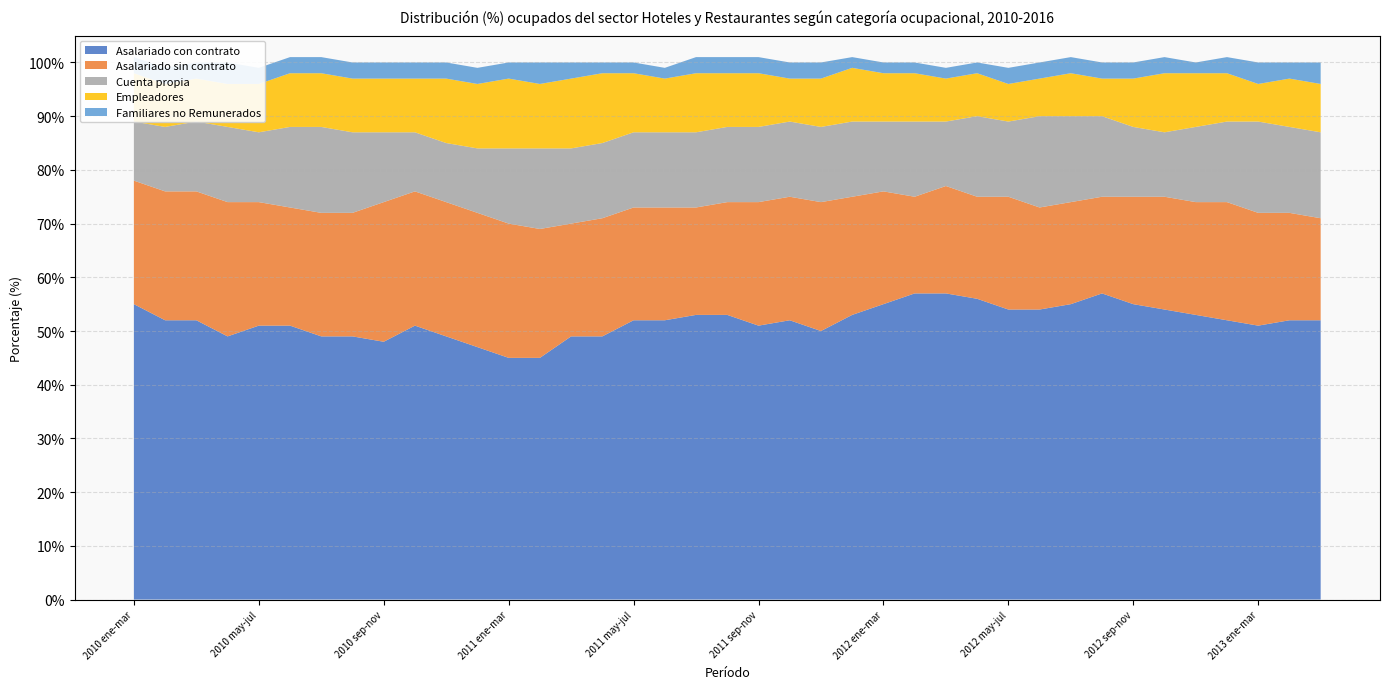

Reading left to right, list all the values displayed in this chart.

Asalariado con contrato: 2010 ene-mar=55	2010 feb-abr=52	2010 mar-may=52	2010 abr-jun=49	2010 may-jul=51	2010 jun-ago=51	2010 jul-sep=49	2010 ago-oct=49	2010 sep-nov=48	2010 oct-dic=51	2010 nov-ene=49	2011 dic-feb=47	2011 ene-mar=45	2011 feb-abr=45	2011 mar-may=49	2011 abr-jun=49	2011 may-jul=52	2011 jun-ago=52	2011 jul-sep=53	2011 ago-oct=53	2011 sep-nov=51	2011 oct-dic=52	2011 nov-ene=50	2012 dic-feb=53	2012 ene-mar=55	2012 feb-abr=57	2012 mar-may=57	2012 abr-jun=56	2012 may-jul=54	2012 jun-ago=54	2012 jul-sep=55	2012 ago-oct=57	2012 sep-nov=55	2012 oct-dic=54	2012 nov-ene=53	2013 dic-feb=52	2013 ene-mar=51	2013 feb-abr=52	2013 mar-may=52
Asalariado sin contrato: 2010 ene-mar=23	2010 feb-abr=24	2010 mar-may=24	2010 abr-jun=25	2010 may-jul=23	2010 jun-ago=22	2010 jul-sep=23	2010 ago-oct=23	2010 sep-nov=26	2010 oct-dic=25	2010 nov-ene=25	2011 dic-feb=25	2011 ene-mar=25	2011 feb-abr=24	2011 mar-may=21	2011 abr-jun=22	2011 may-jul=21	2011 jun-ago=21	2011 jul-sep=20	2011 ago-oct=21	2011 sep-nov=23	2011 oct-dic=23	2011 nov-ene=24	2012 dic-feb=22	2012 ene-mar=21	2012 feb-abr=18	2012 mar-may=20	2012 abr-jun=19	2012 may-jul=21	2012 jun-ago=19	2012 jul-sep=19	2012 ago-oct=18	2012 sep-nov=20	2012 oct-dic=21	2012 nov-ene=21	2013 dic-feb=22	2013 ene-mar=21	2013 feb-abr=20	2013 mar-may=19
Cuenta propia: 2010 ene-mar=11	2010 feb-abr=12	2010 mar-may=13	2010 abr-jun=14	2010 may-jul=13	2010 jun-ago=15	2010 jul-sep=16	2010 ago-oct=15	2010 sep-nov=13	2010 oct-dic=11	2010 nov-ene=11	2011 dic-feb=12	2011 ene-mar=14	2011 feb-abr=15	2011 mar-may=14	2011 abr-jun=14	2011 may-jul=14	2011 jun-ago=14	2011 jul-sep=14	2011 ago-oct=14	2011 sep-nov=14	2011 oct-dic=14	2011 nov-ene=14	2012 dic-feb=14	2012 ene-mar=13	2012 feb-abr=14	2012 mar-may=12	2012 abr-jun=15	2012 may-jul=14	2012 jun-ago=17	2012 jul-sep=16	2012 ago-oct=15	2012 sep-nov=13	2012 oct-dic=12	2012 nov-ene=14	2013 dic-feb=15	2013 ene-mar=17	2013 feb-abr=16	2013 mar-may=16
Empleadores: 2010 ene-mar=9	2010 feb-abr=8	2010 mar-may=8	2010 abr-jun=8	2010 may-jul=9	2010 jun-ago=10	2010 jul-sep=10	2010 ago-oct=10	2010 sep-nov=10	2010 oct-dic=10	2010 nov-ene=12	2011 dic-feb=12	2011 ene-mar=13	2011 feb-abr=12	2011 mar-may=13	2011 abr-jun=13	2011 may-jul=11	2011 jun-ago=10	2011 jul-sep=11	2011 ago-oct=10	2011 sep-nov=10	2011 oct-dic=8	2011 nov-ene=9	2012 dic-feb=10	2012 ene-mar=9	2012 feb-abr=9	2012 mar-may=8	2012 abr-jun=8	2012 may-jul=7	2012 jun-ago=7	2012 jul-sep=8	2012 ago-oct=7	2012 sep-nov=9	2012 oct-dic=11	2012 nov-ene=10	2013 dic-feb=9	2013 ene-mar=7	2013 feb-abr=9	2013 mar-may=9
Familiares no Remunerados: 2010 ene-mar=3	2010 feb-abr=3	2010 mar-may=3	2010 abr-jun=4	2010 may-jul=3	2010 jun-ago=3	2010 jul-sep=3	2010 ago-oct=3	2010 sep-nov=3	2010 oct-dic=3	2010 nov-ene=3	2011 dic-feb=3	2011 ene-mar=3	2011 feb-abr=4	2011 mar-may=3	2011 abr-jun=2	2011 may-jul=2	2011 jun-ago=2	2011 jul-sep=3	2011 ago-oct=3	2011 sep-nov=3	2011 oct-dic=3	2011 nov-ene=3	2012 dic-feb=2	2012 ene-mar=2	2012 feb-abr=2	2012 mar-may=2	2012 abr-jun=2	2012 may-jul=3	2012 jun-ago=3	2012 jul-sep=3	2012 ago-oct=3	2012 sep-nov=3	2012 oct-dic=3	2012 nov-ene=2	2013 dic-feb=3	2013 ene-mar=4	2013 feb-abr=3	2013 mar-may=4